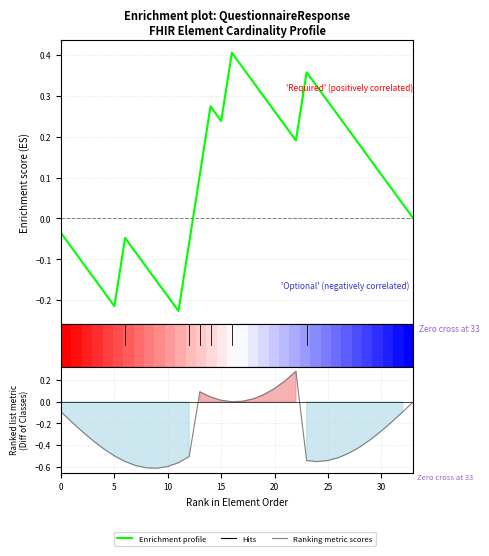

Where does the Enrichment profile series first go above 0?

13